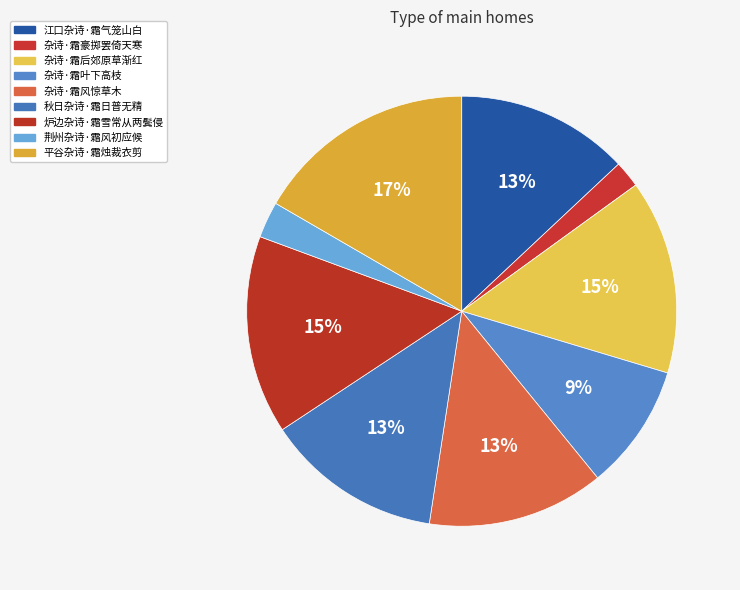

To the nearest percent, what is the average slice percentage?

11%